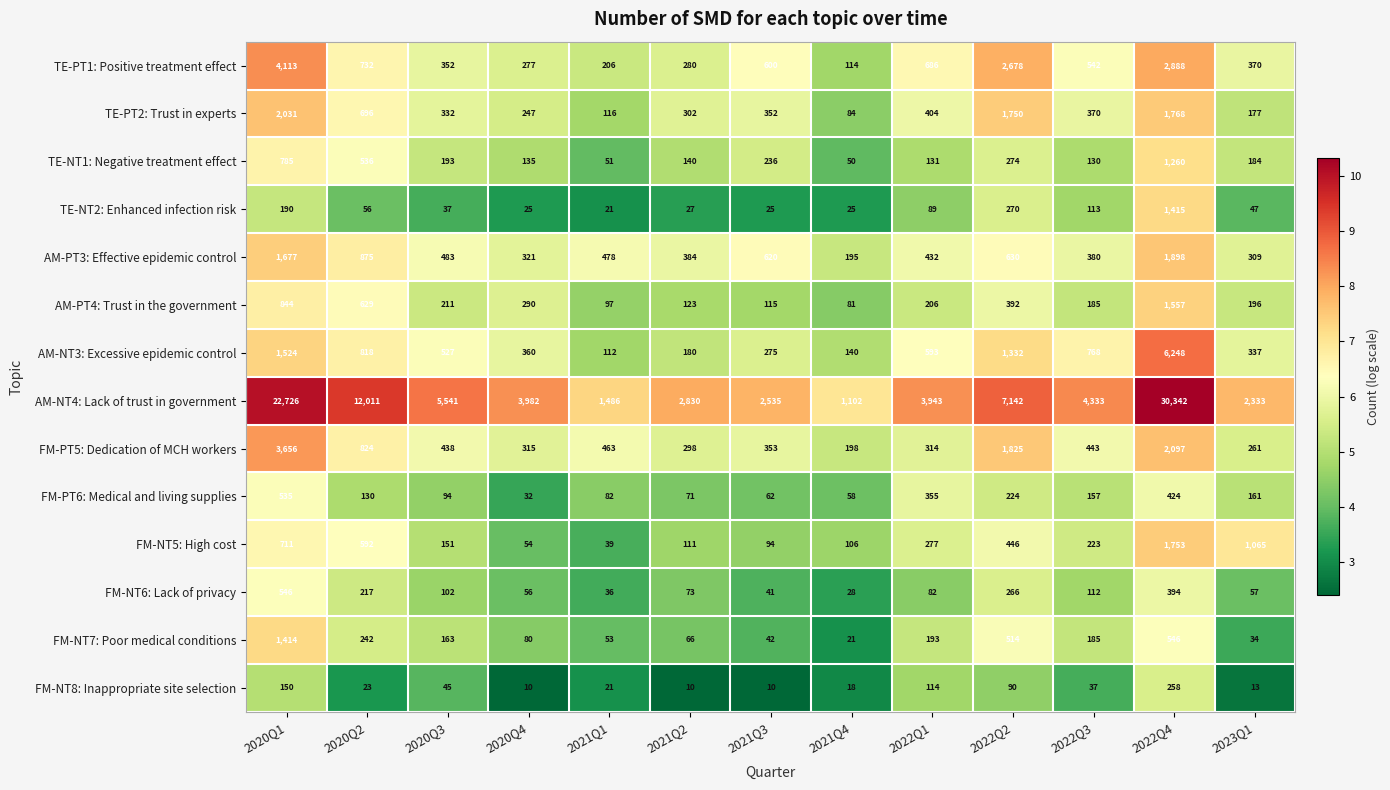

Where is AM-NT4: Lack of trust in government nearest to the value 15722?

2020Q2